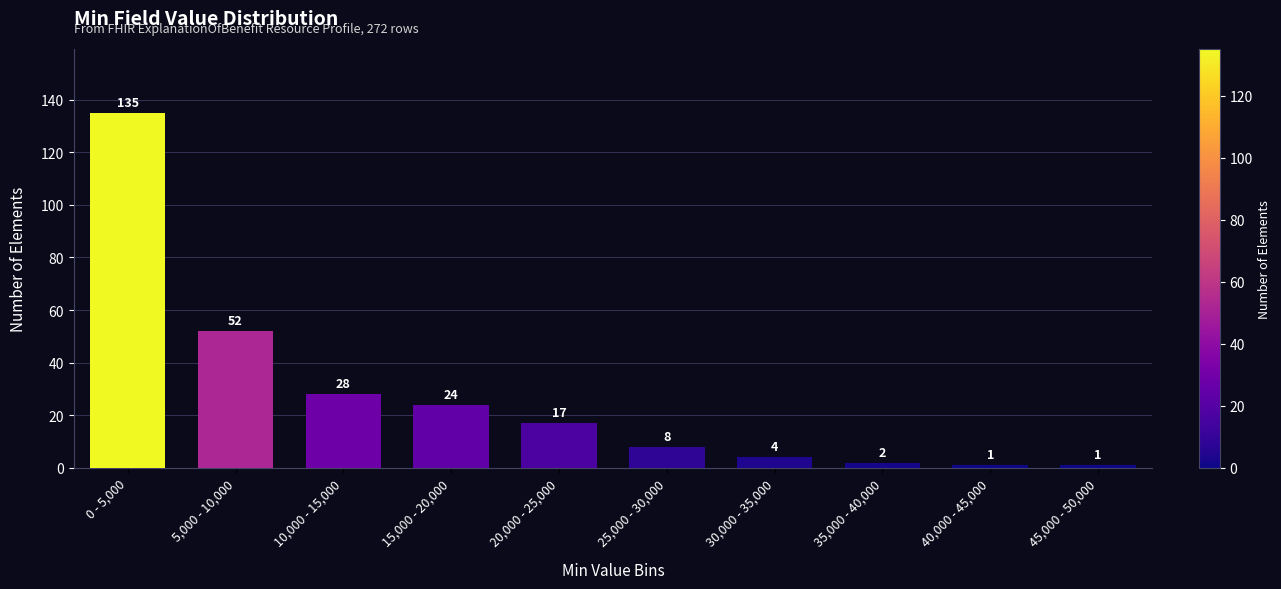

Reading right to left, extract all data points from this chart.

45,000 - 50,000=1	40,000 - 45,000=1	35,000 - 40,000=2	30,000 - 35,000=4	25,000 - 30,000=8	20,000 - 25,000=17	15,000 - 20,000=24	10,000 - 15,000=28	5,000 - 10,000=52	0 - 5,000=135